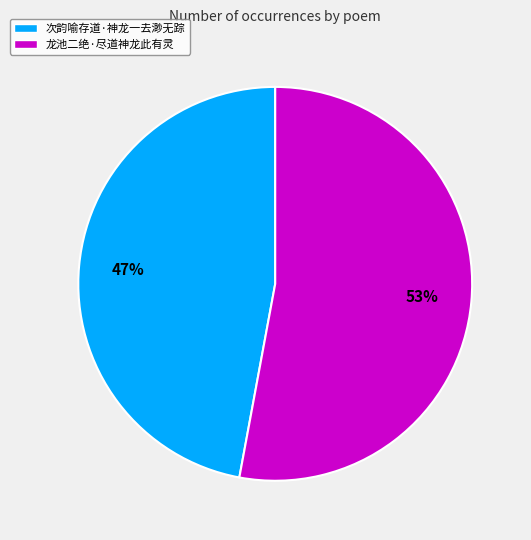

How many slices are in this pie chart?

2